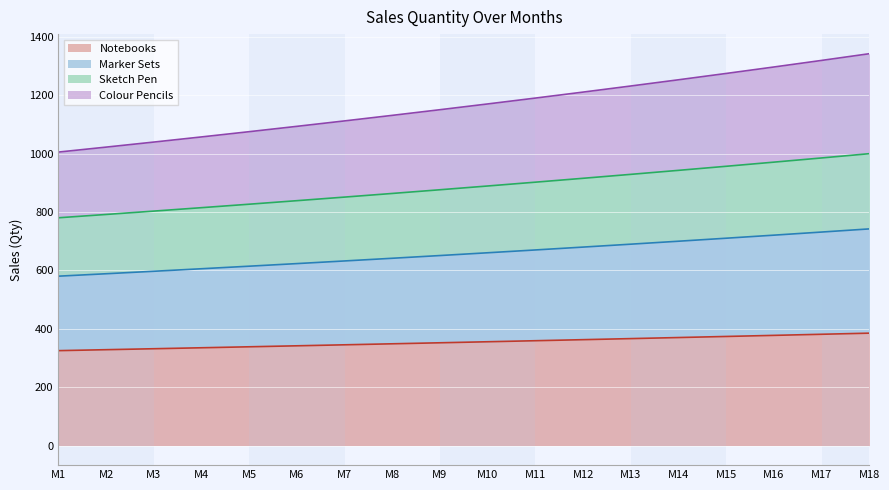

What is the total value across all series at M10?

1169.9